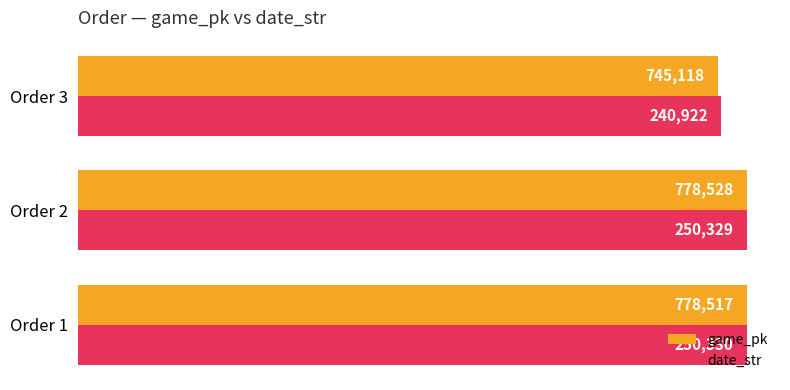

What are all the series names shown in the legend?

game_pk, date_str